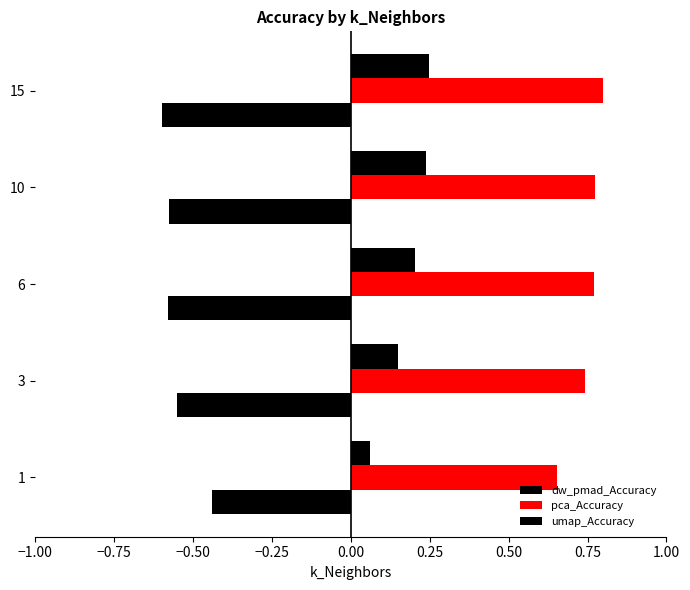

What is the minimum value for pca_Accuracy?

0.7